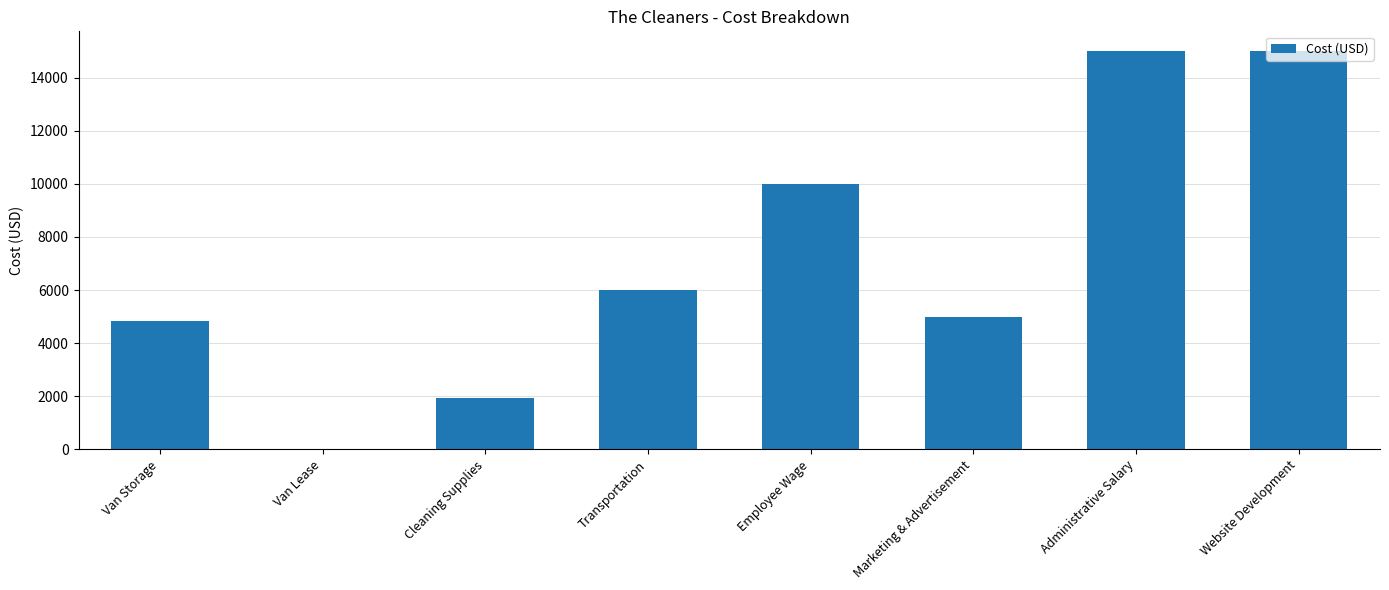

The chart shows a value of 5000.0 at Marketing & Advertisement. True or false?

True